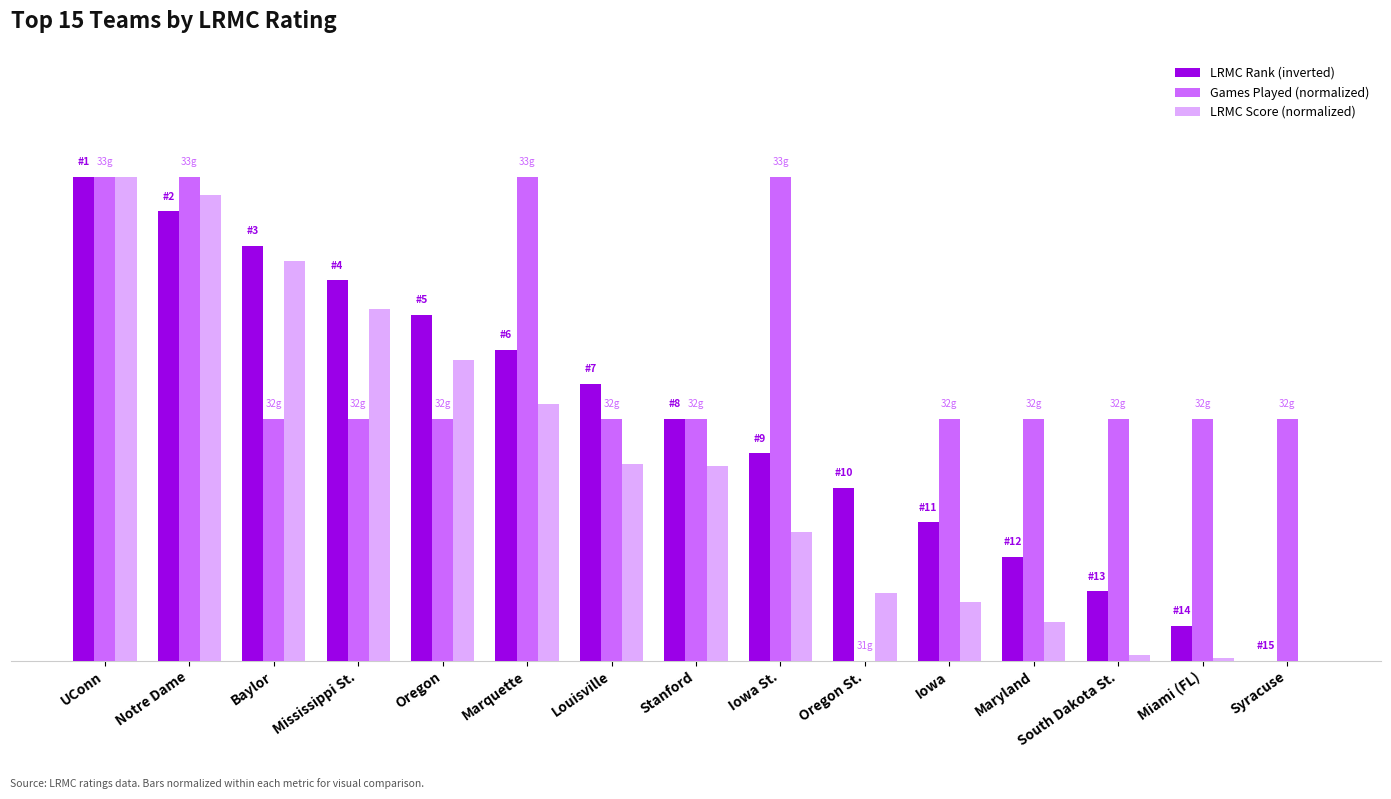

What is the sum of all LRMC Score (normalized) values?

6.1